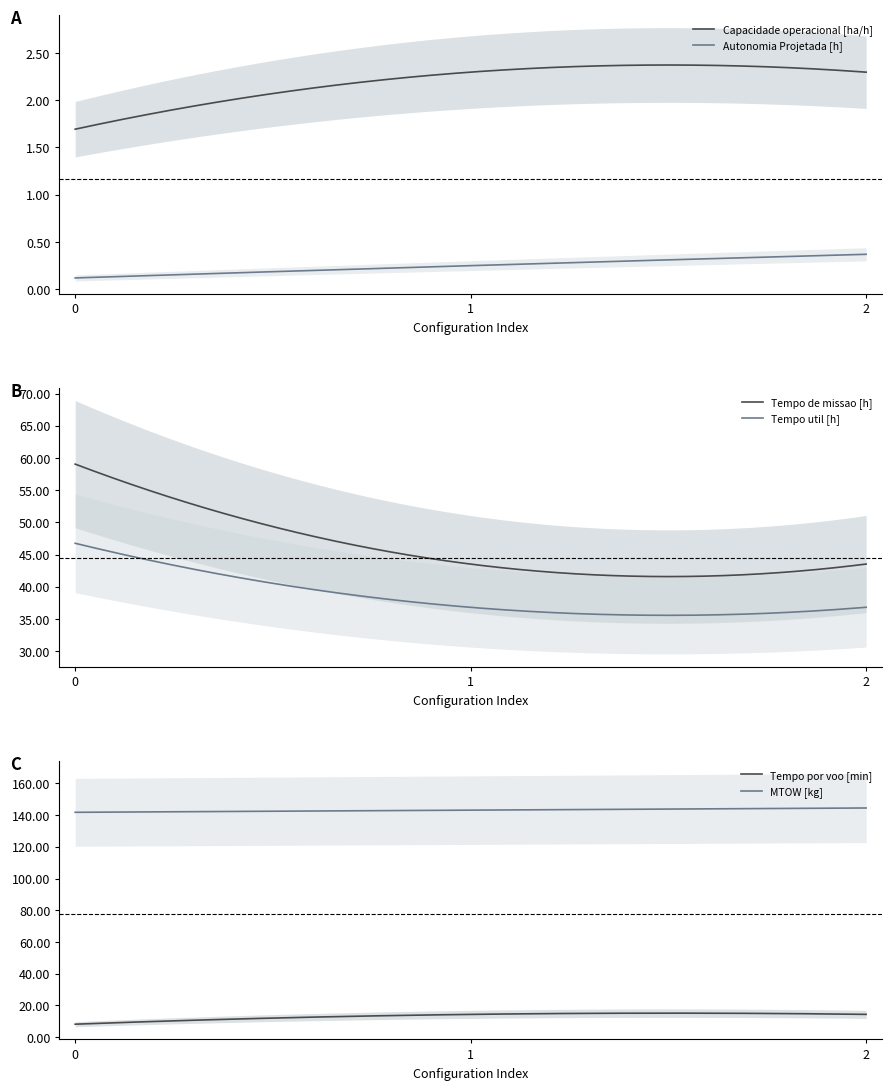

List the series in order of their peak value, lowest first.

Autonomia Projetada [h], Capacidade operacional [ha/h], Tempo por voo [min], Tempo util [h], Tempo de missao [h], MTOW [kg]